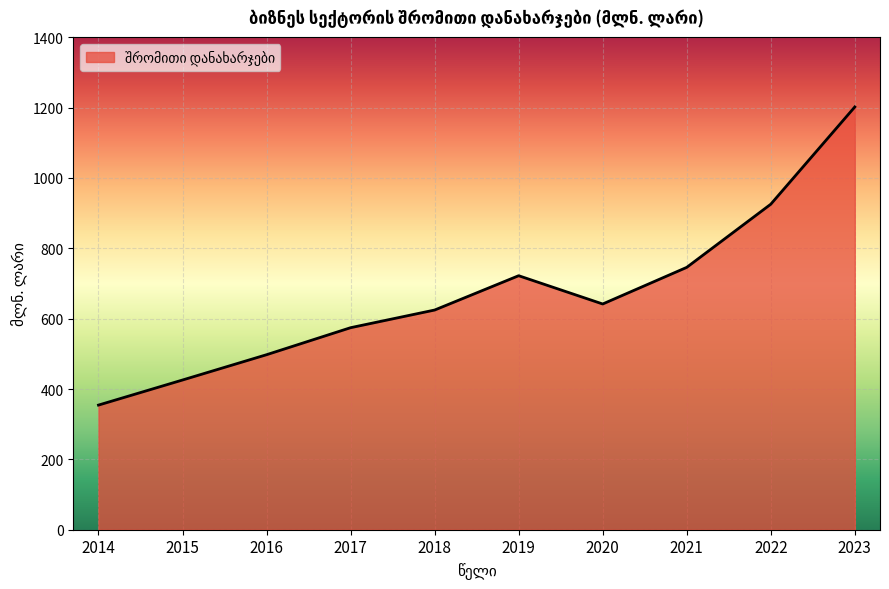

Which has a higher value, 2021 or 2019?

2021